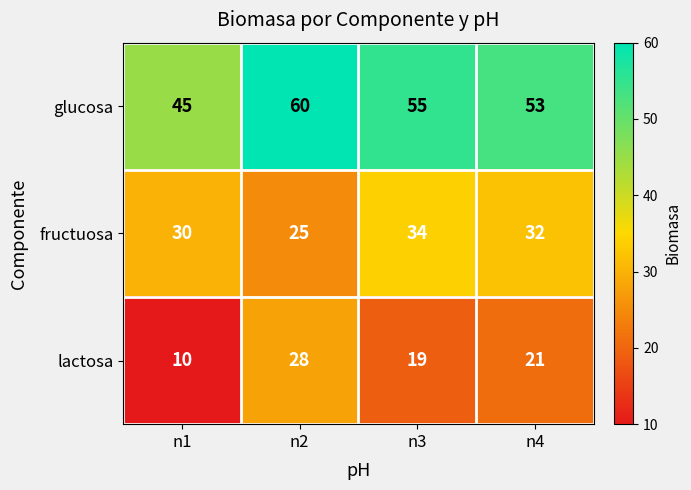

What is the average value of the glucosa series?

53